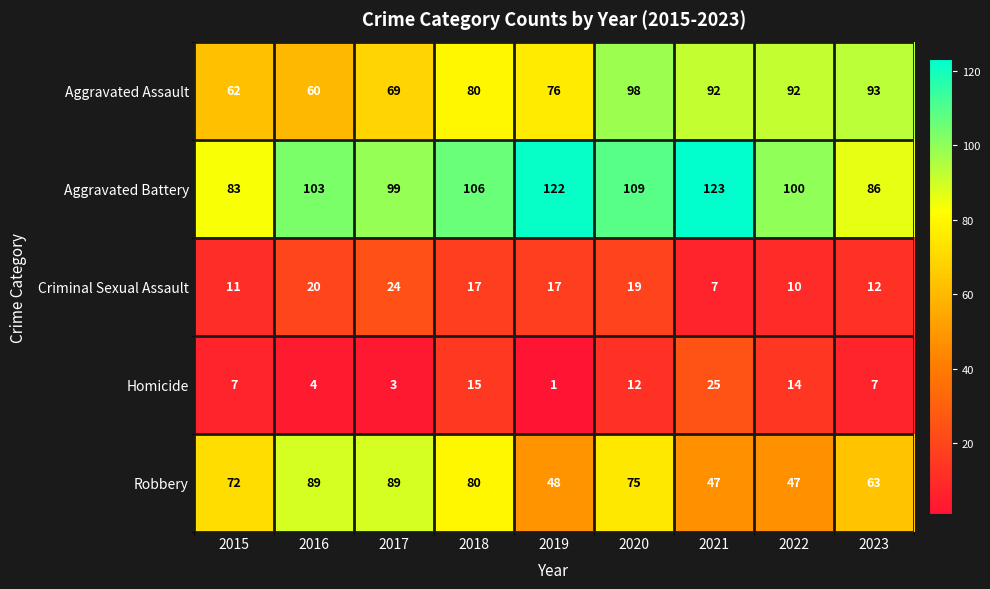

What is the average value of the Aggravated Battery series?

103